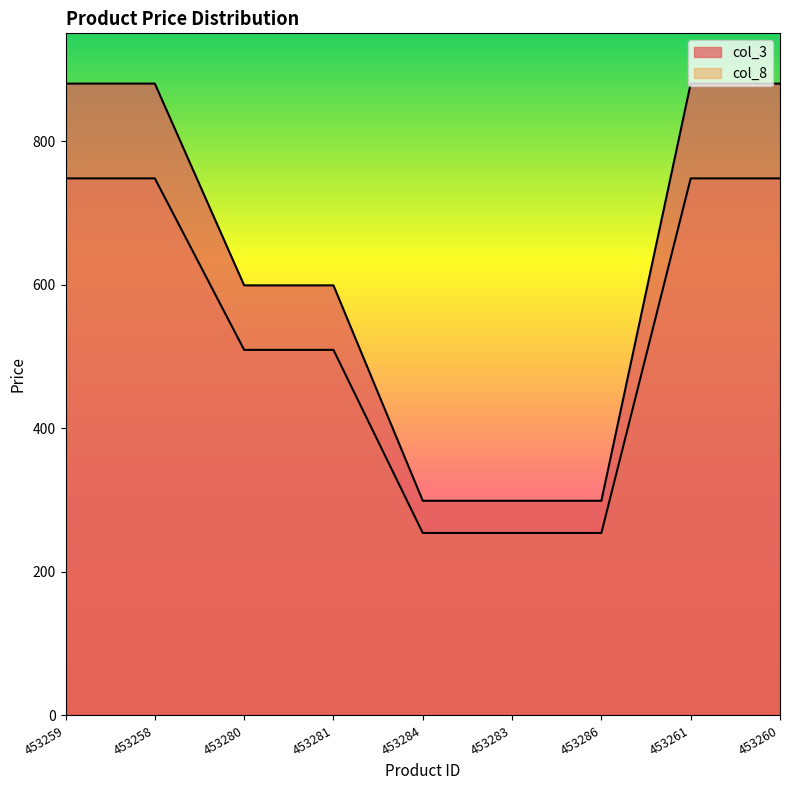

What is the label of the 4th point from the left?

453281